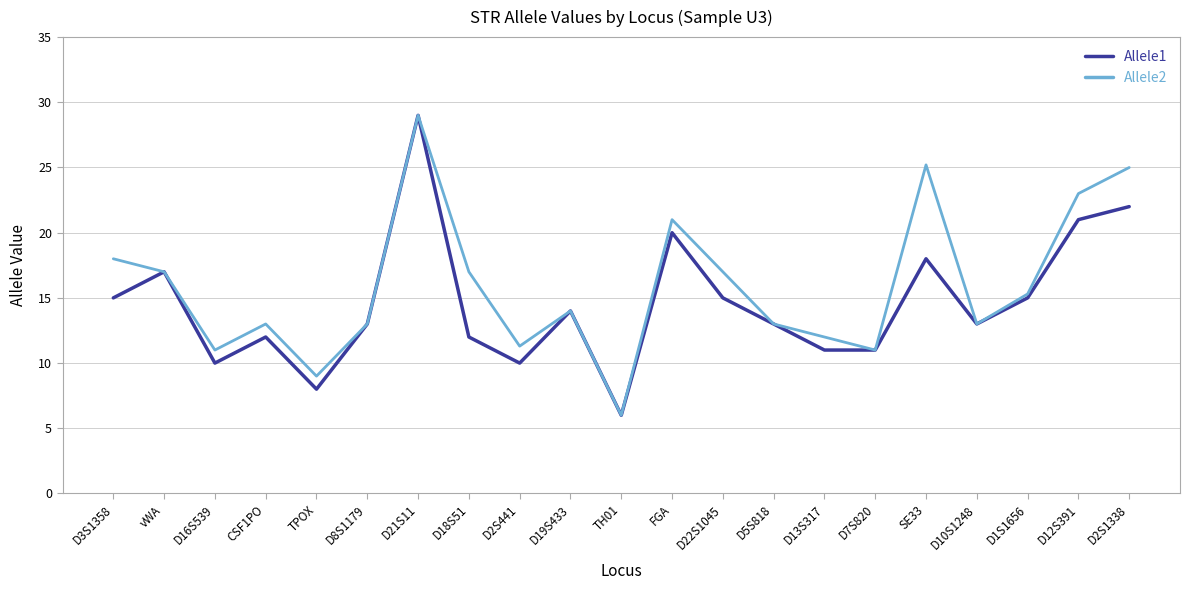

Rank the series at D2S1338 from highest to lowest value.

Allele2, Allele1